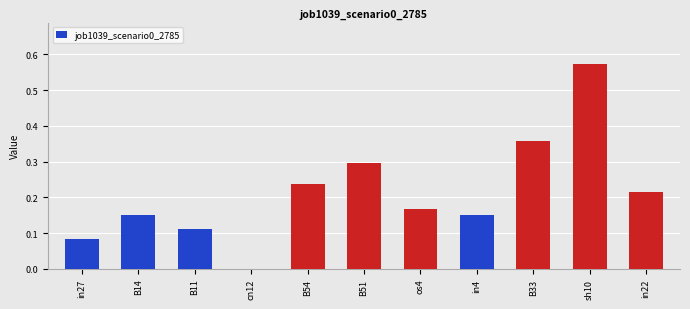

True or false: the data shows 0.0 at in27.

False